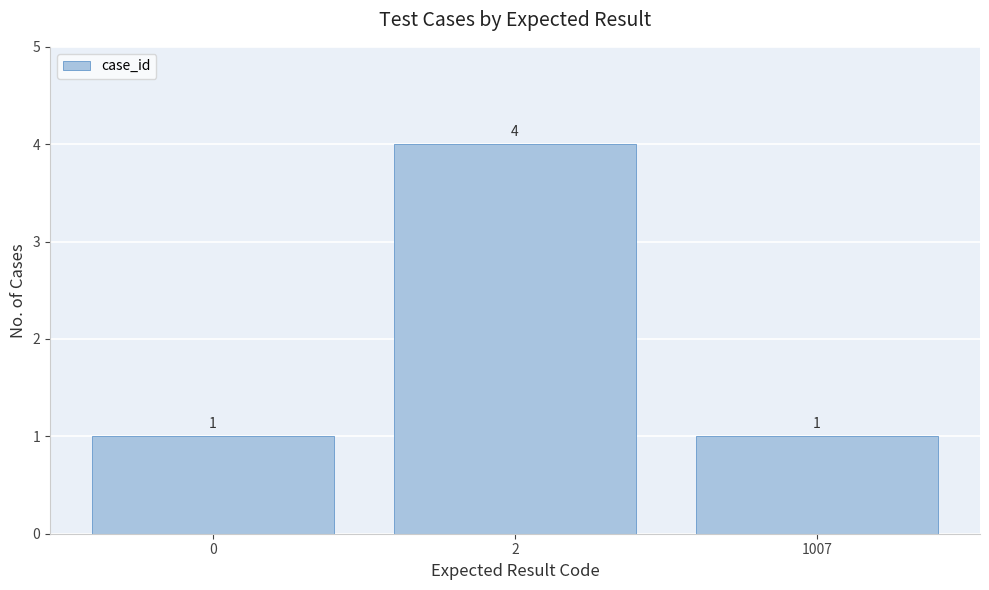

What is the greatest value displayed?

4